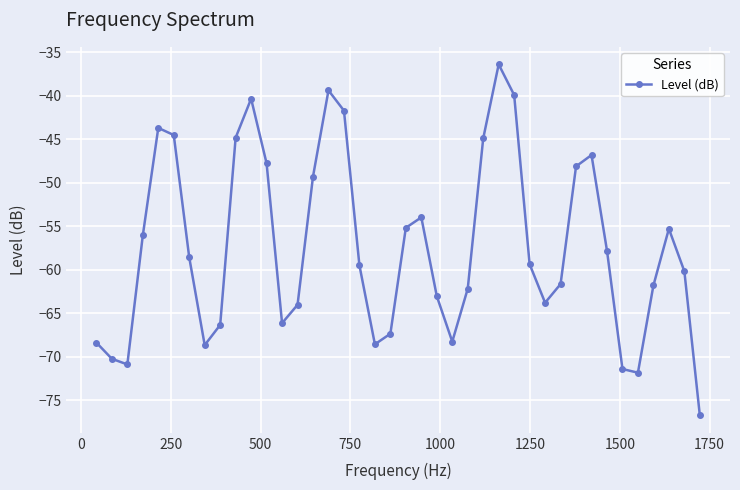

What is the difference between the maximum and minimum values?

40.3